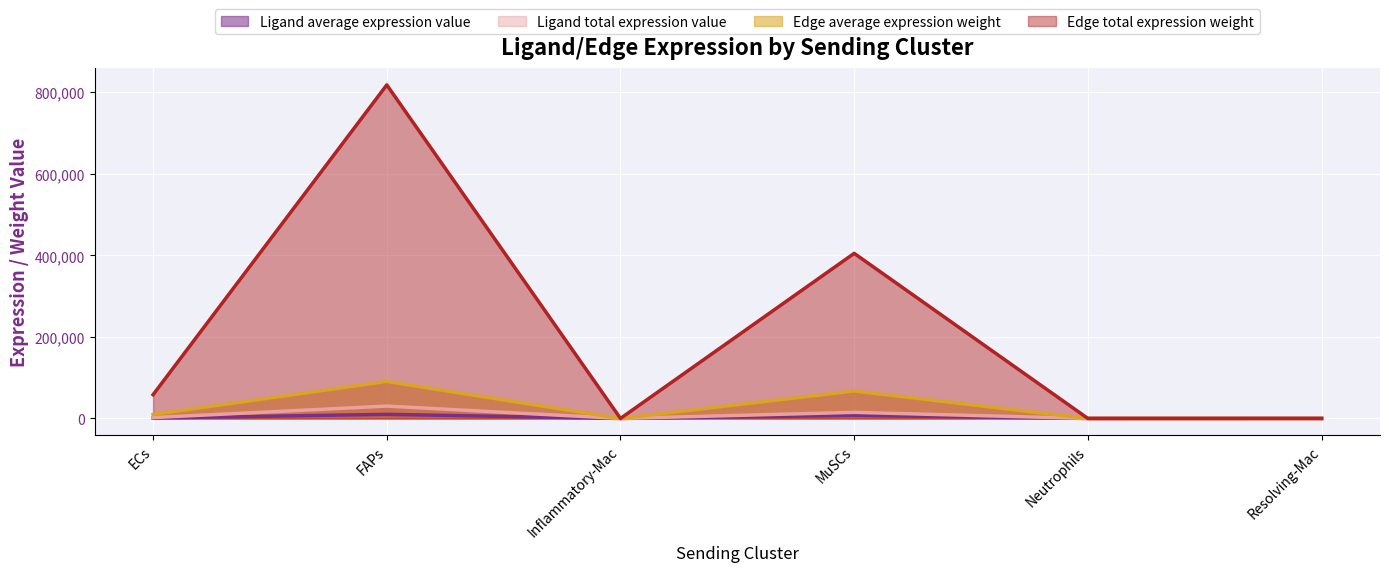

How many data points does each series have?

6